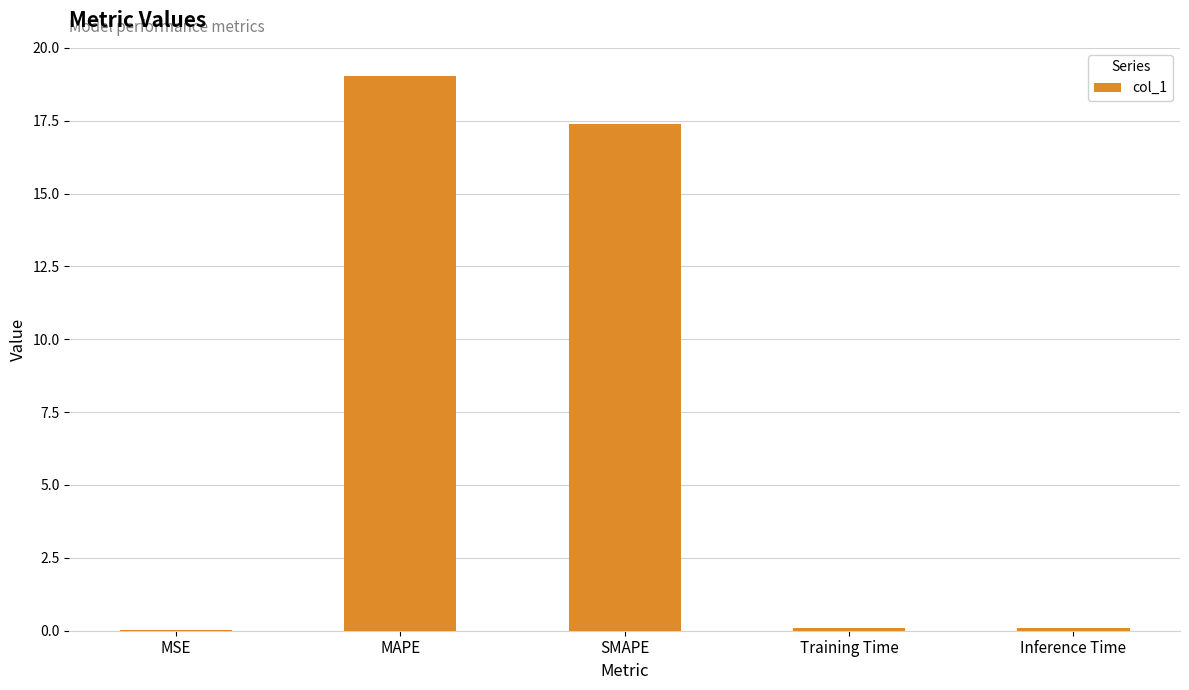

The value at SMAPE is 17.4. True or false?

True